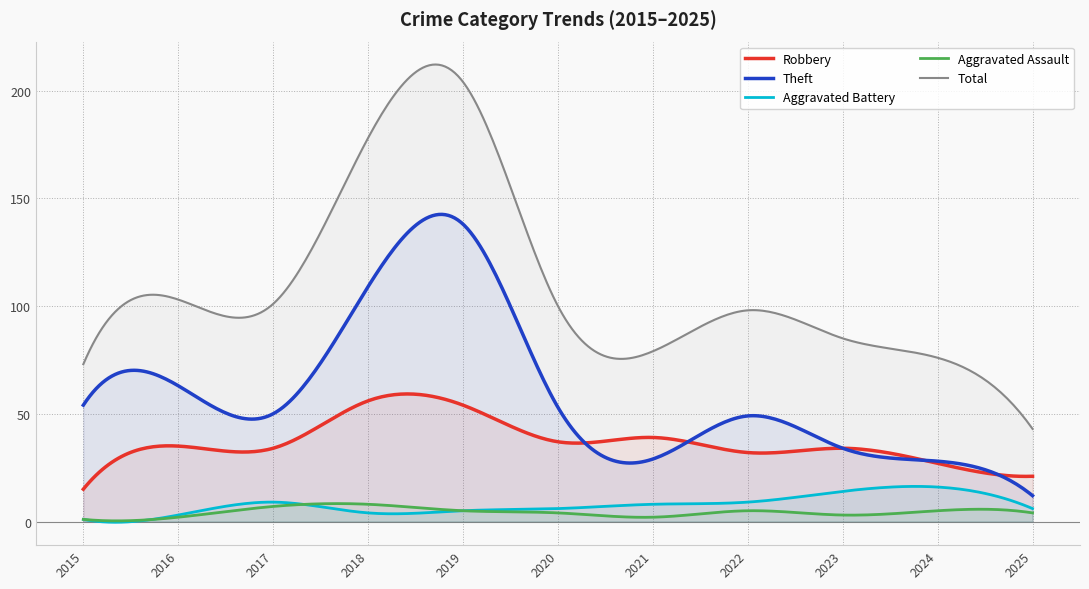

What is the total value across all series at 2021?

157